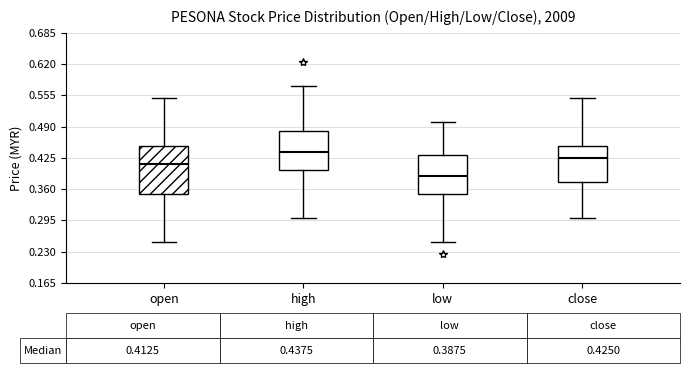

Comparing the boxes themselves (not the whiskers), which one is the tallest?

open